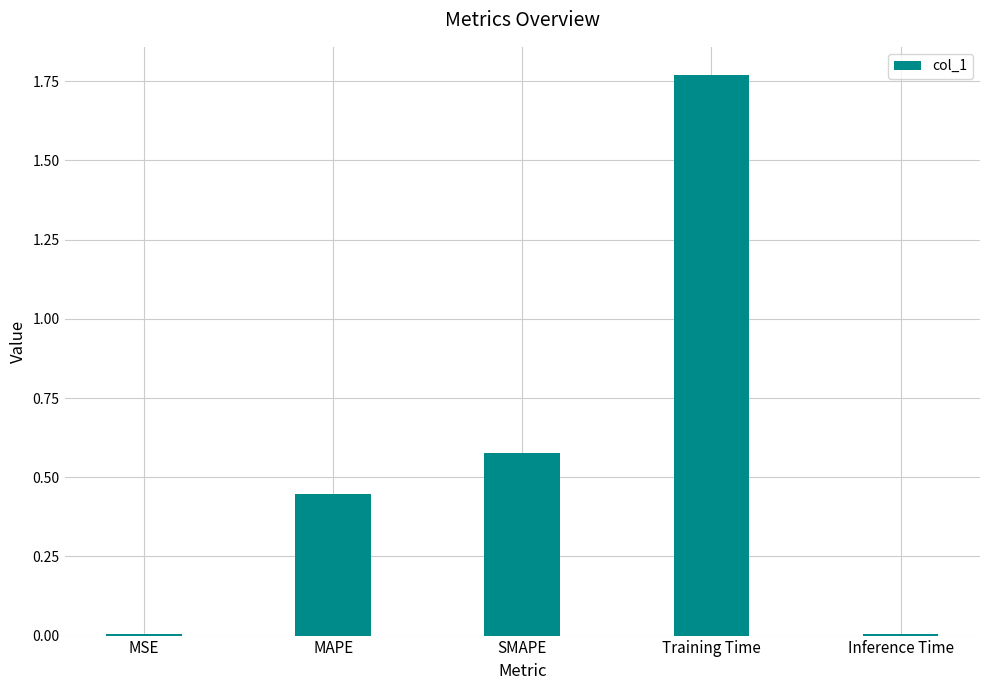

What is the change in value from MSE to Training Time?

+1.8